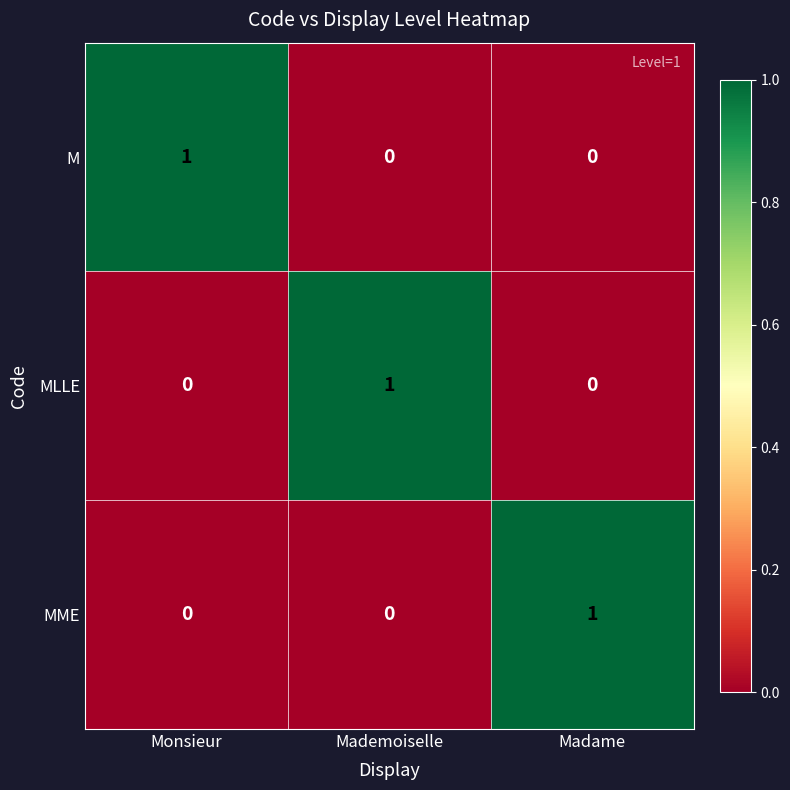

Reading left to right, list all the values displayed in this chart.

M: 1	0	0
MLLE: 0	1	0
MME: 0	0	1